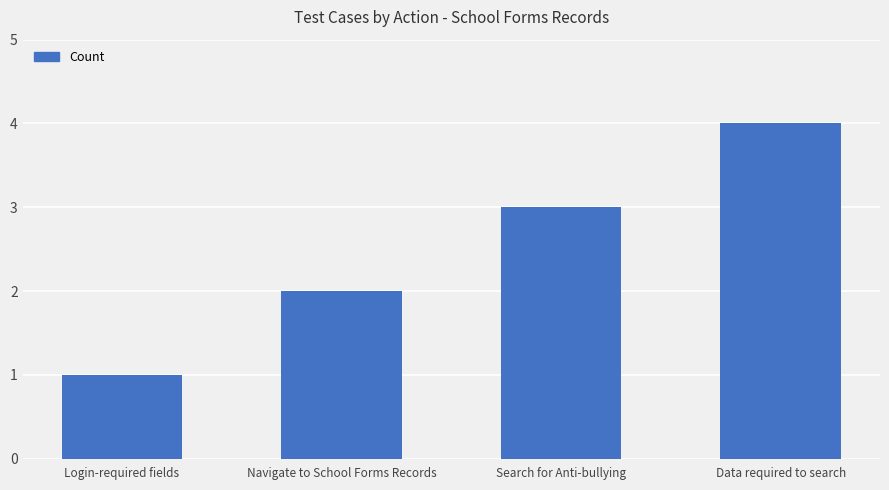

At which label is the value closest to 2?

Navigate to School Forms Records